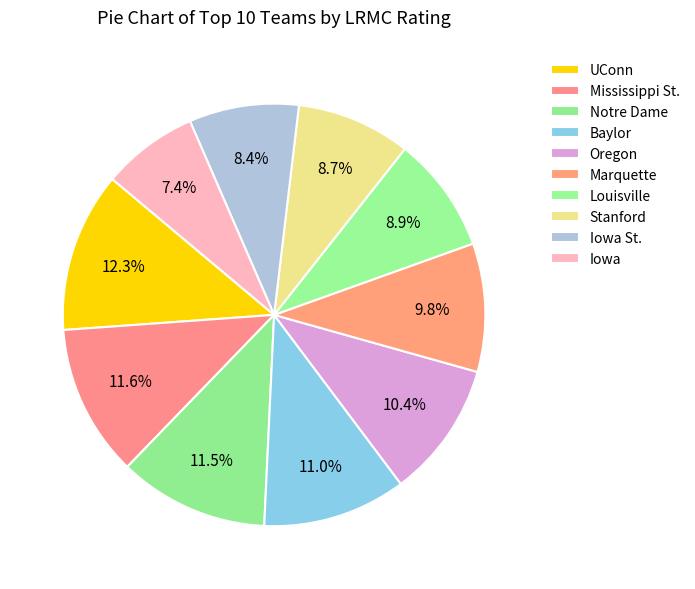

Count the number of slices in the pie.

10